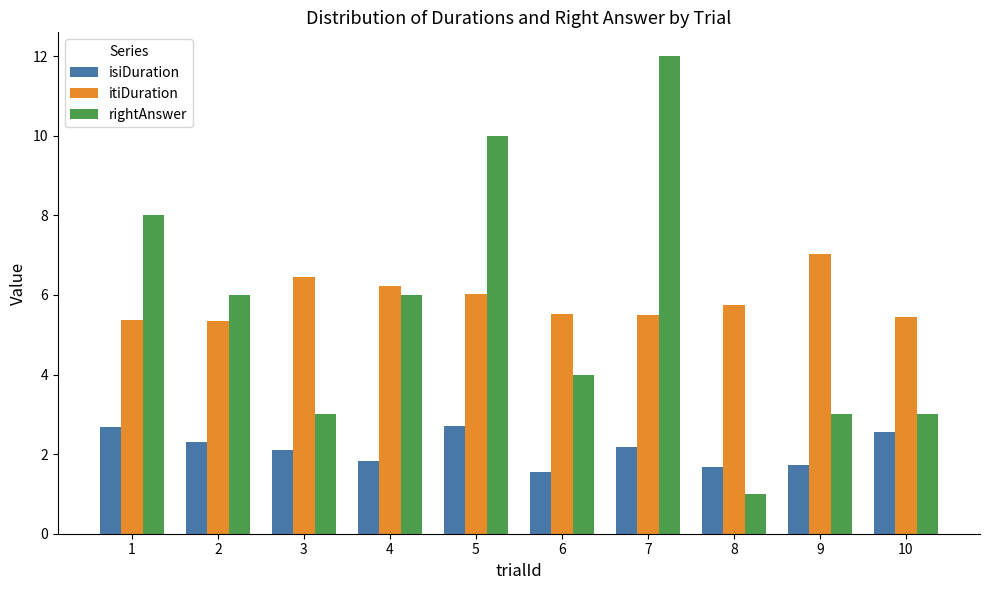

What is the difference between the second highest and minimum values in the rightAnswer series?

9.0